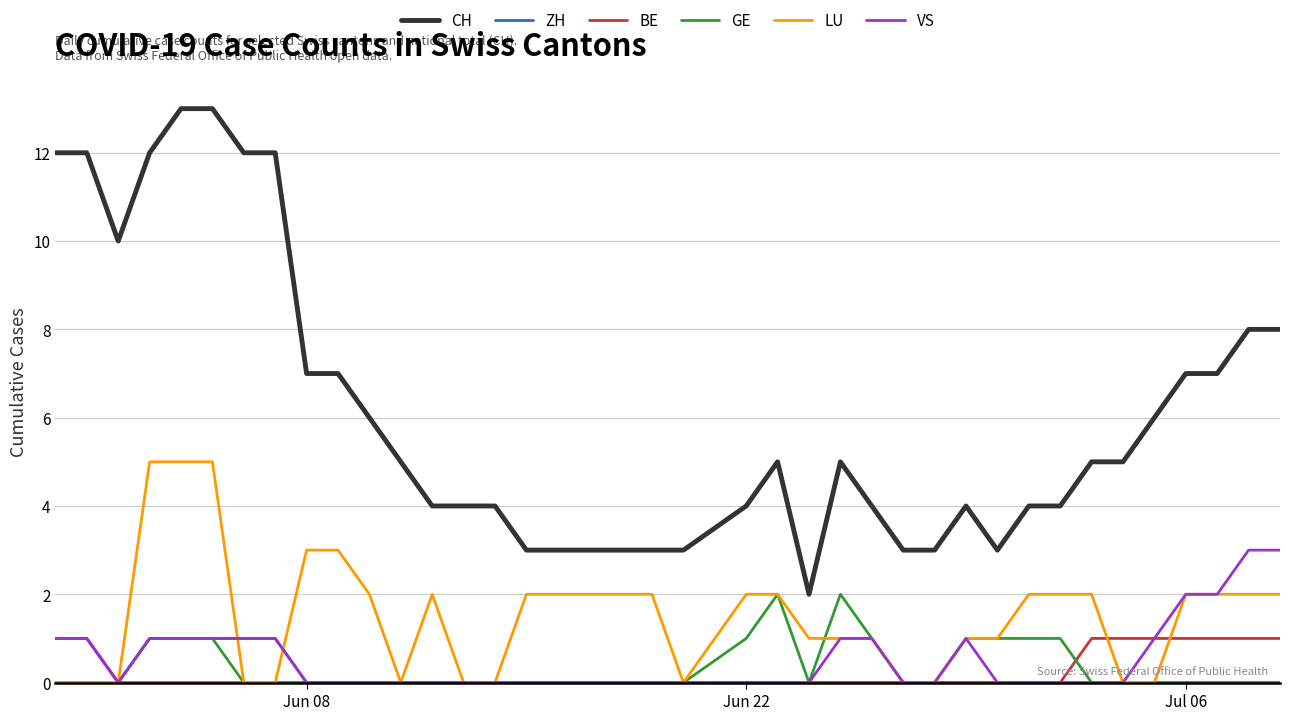

Count the number of data series in this chart.

6